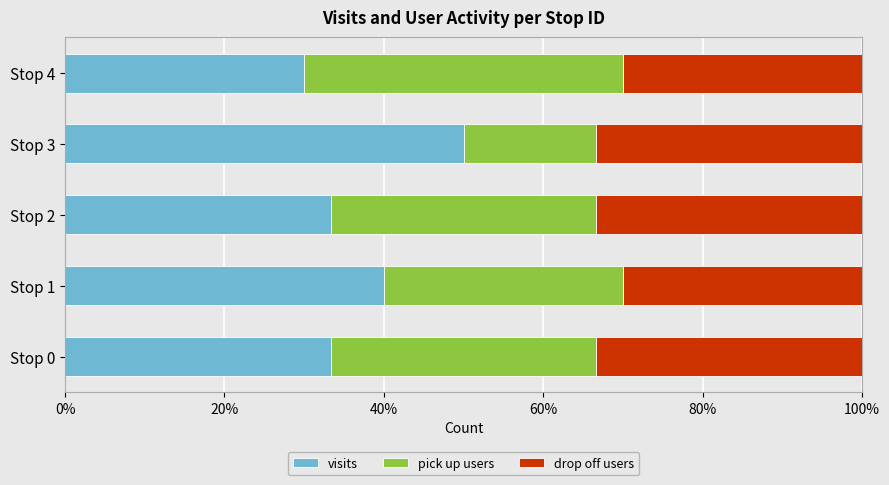

What is the maximum value for visits?

50.0